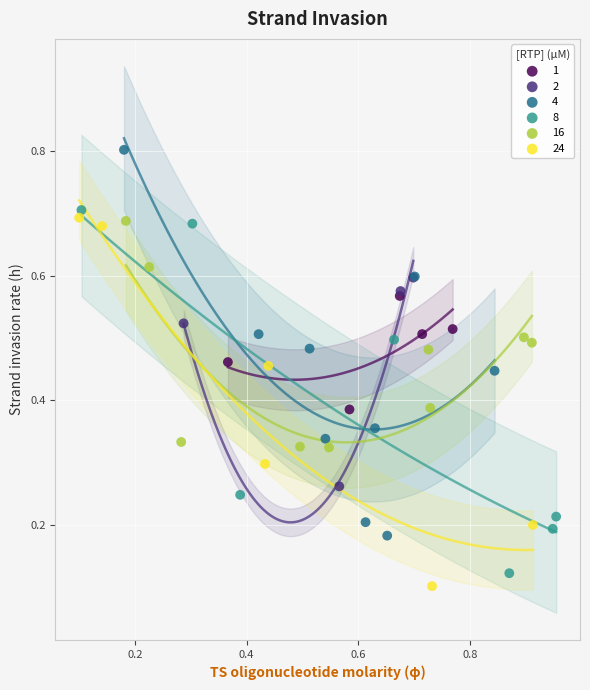

Which series contains the highest Y value?

4